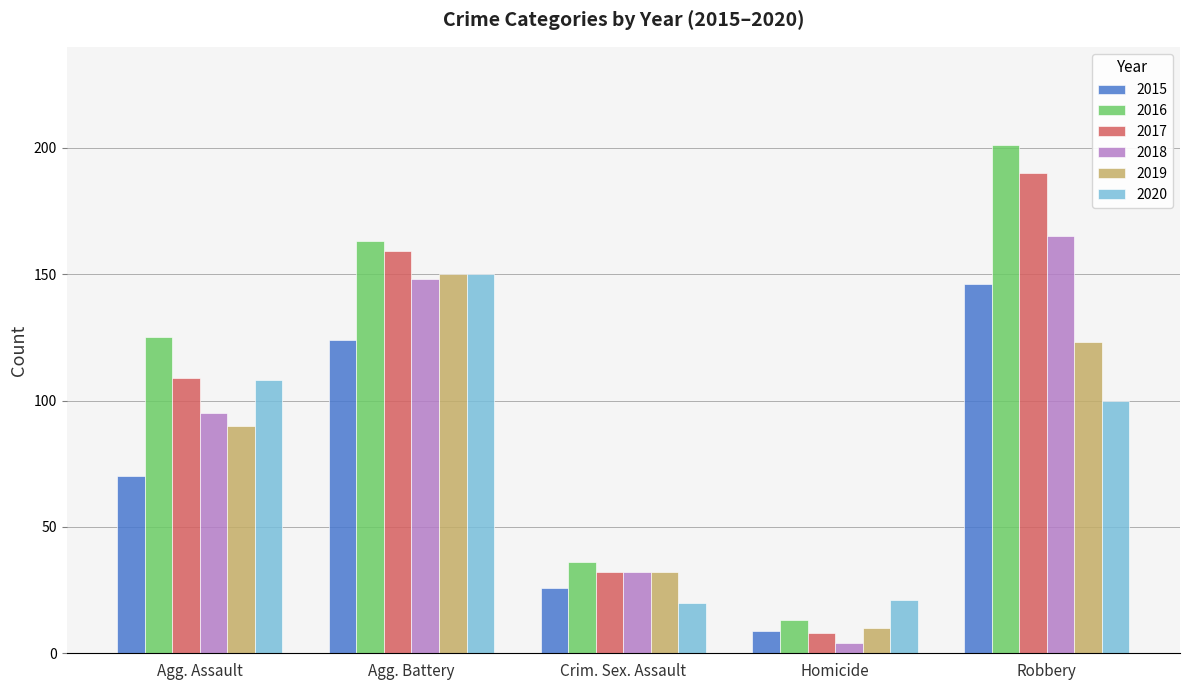

Reading left to right, list all the values displayed in this chart.

2015: Agg. Assault=70	Agg. Battery=124	Crim. Sex. Assault=26	Homicide=9	Robbery=146
2016: Agg. Assault=125	Agg. Battery=163	Crim. Sex. Assault=36	Homicide=13	Robbery=201
2017: Agg. Assault=109	Agg. Battery=159	Crim. Sex. Assault=32	Homicide=8	Robbery=190
2018: Agg. Assault=95	Agg. Battery=148	Crim. Sex. Assault=32	Homicide=4	Robbery=165
2019: Agg. Assault=90	Agg. Battery=150	Crim. Sex. Assault=32	Homicide=10	Robbery=123
2020: Agg. Assault=108	Agg. Battery=150	Crim. Sex. Assault=20	Homicide=21	Robbery=100